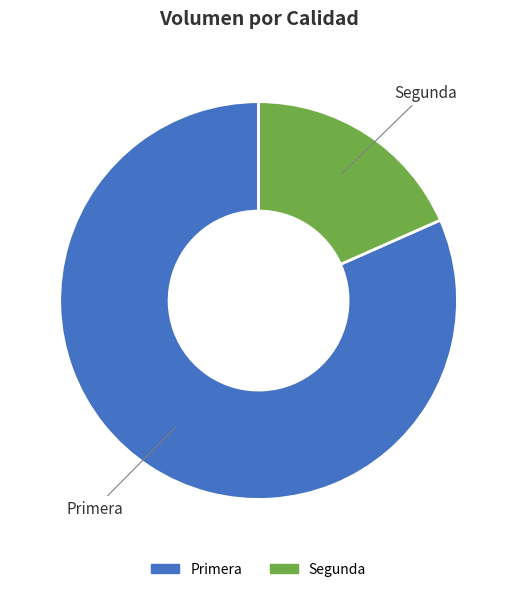

Do Primera and Segunda together represent more than half of the pie?

Yes